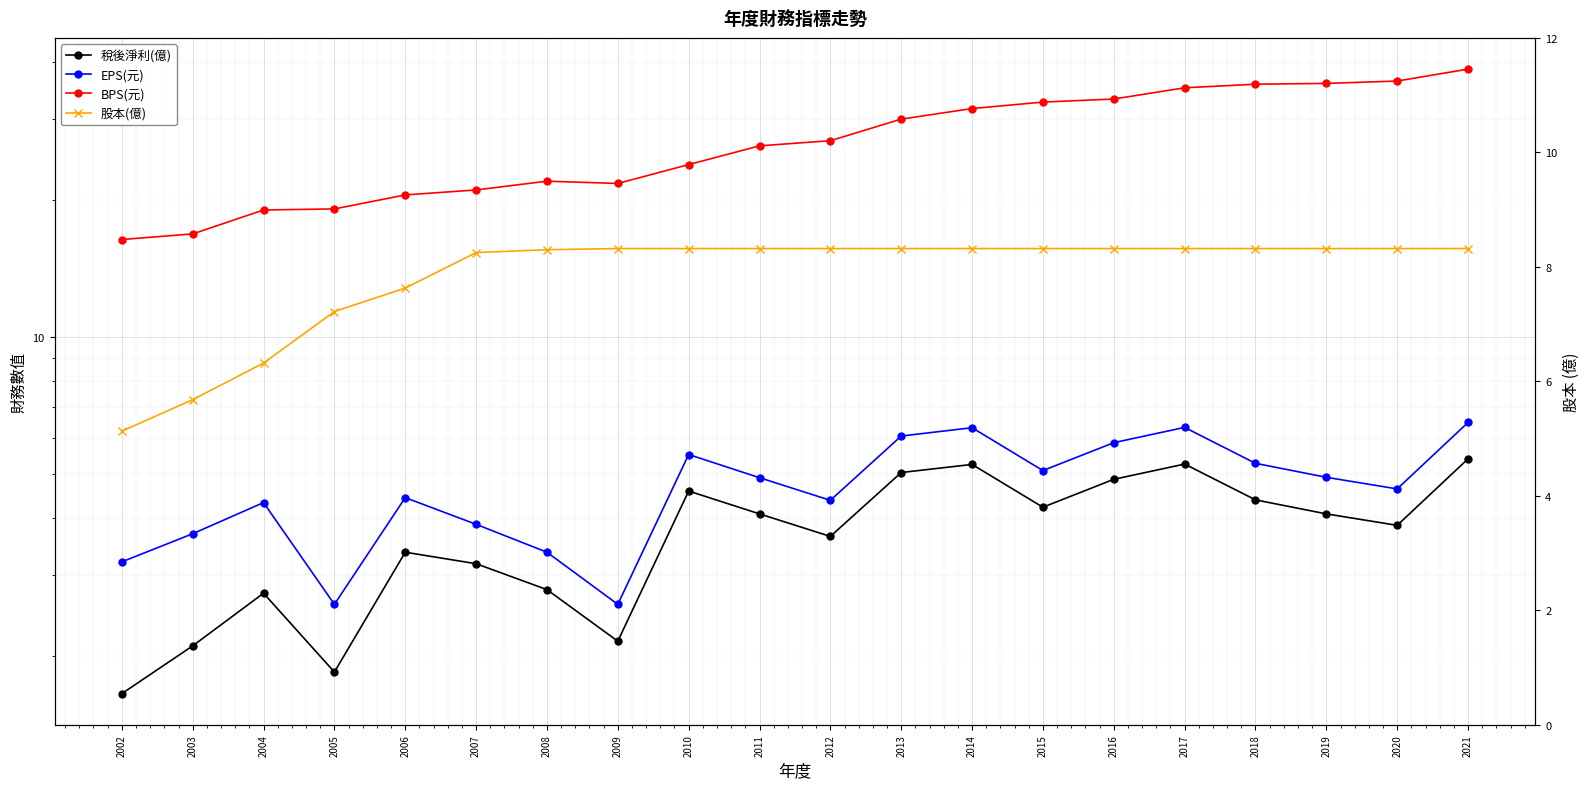

How many values in the 稅後淨利(億) series exceed 4?

10